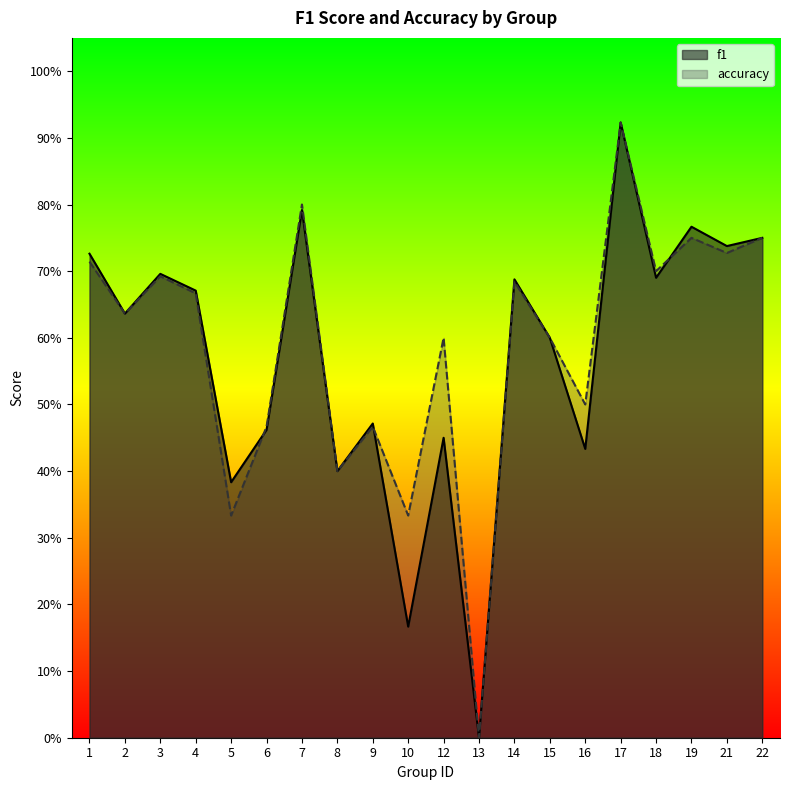

Where is f1 nearest to the value 0?

13